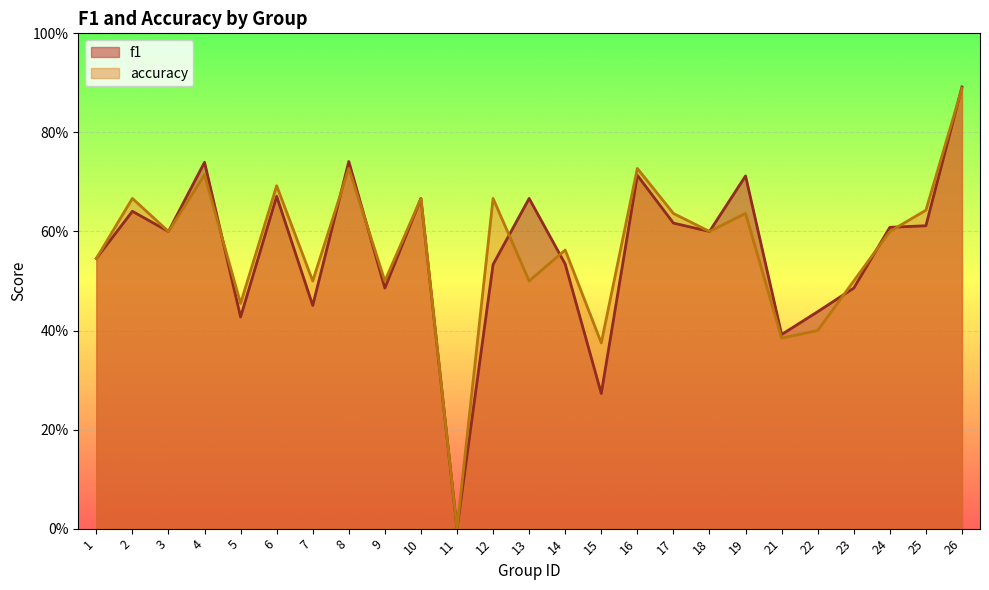

True or false: f1 has more than 0 interior local peaks.

True